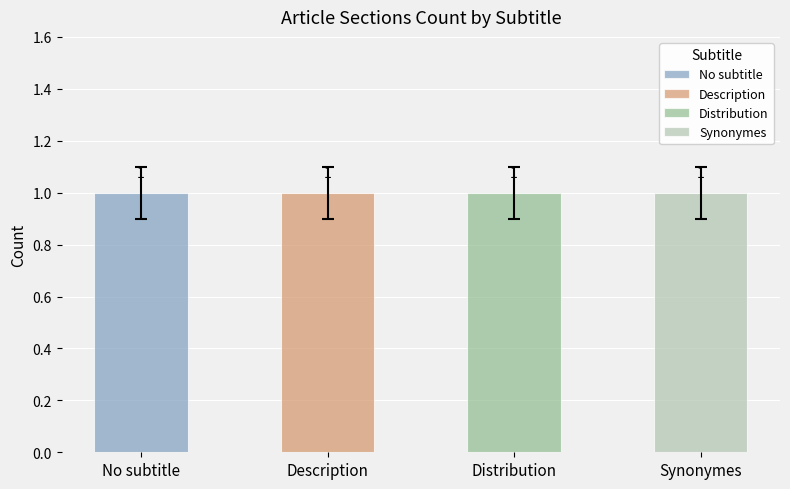

Does the chart contain any negative values?

No